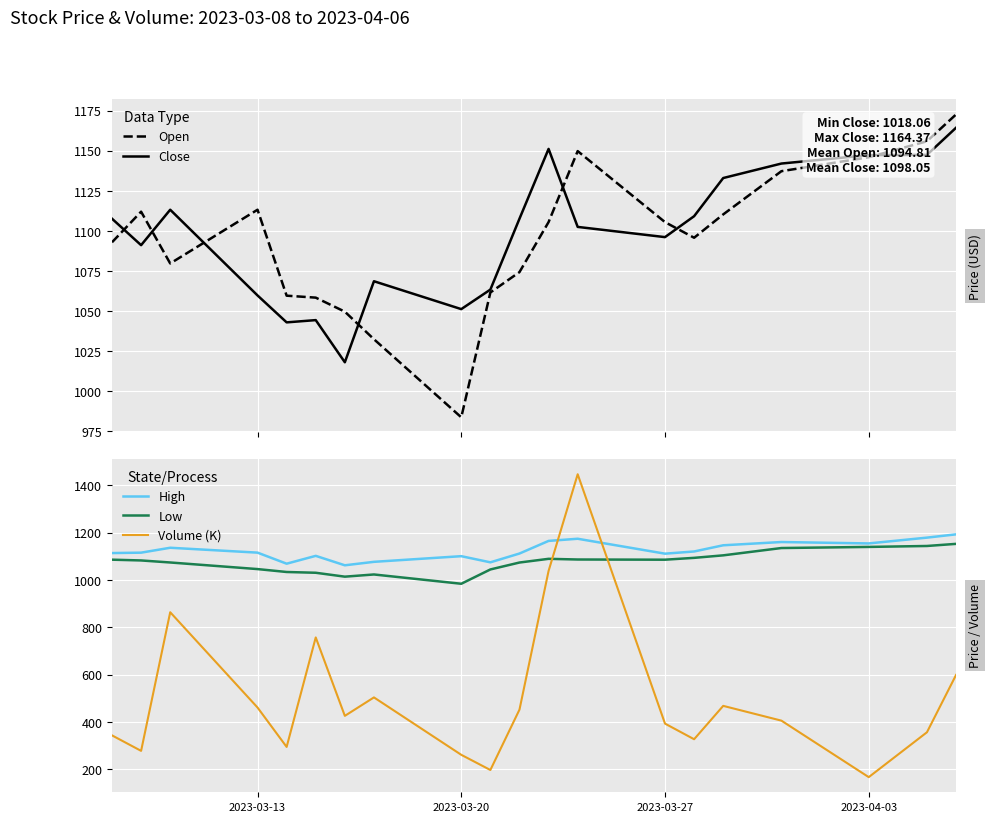

What is the minimum value for Open?

983.7